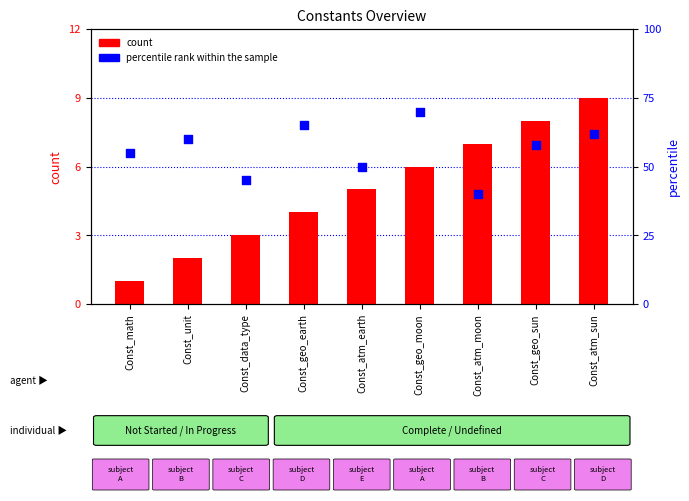

What is the total value across all series at Const_geo_earth?

69